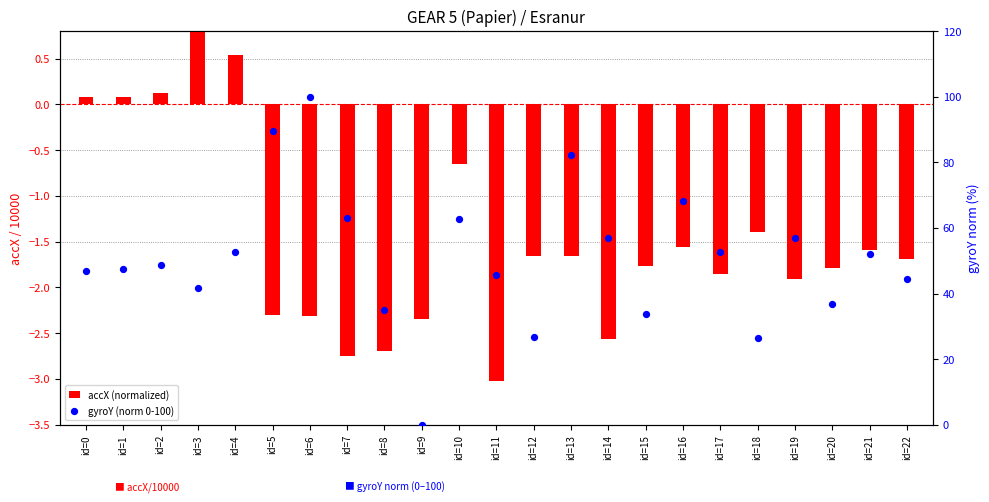

Which series has the widest spread of Y values?

gyroY (norm 0-100)